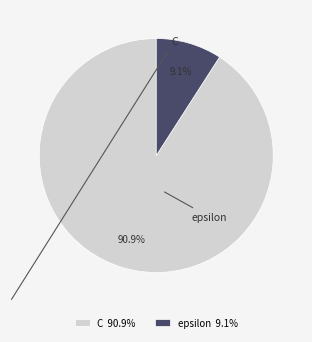

Which slice represents more than half of the pie?

C